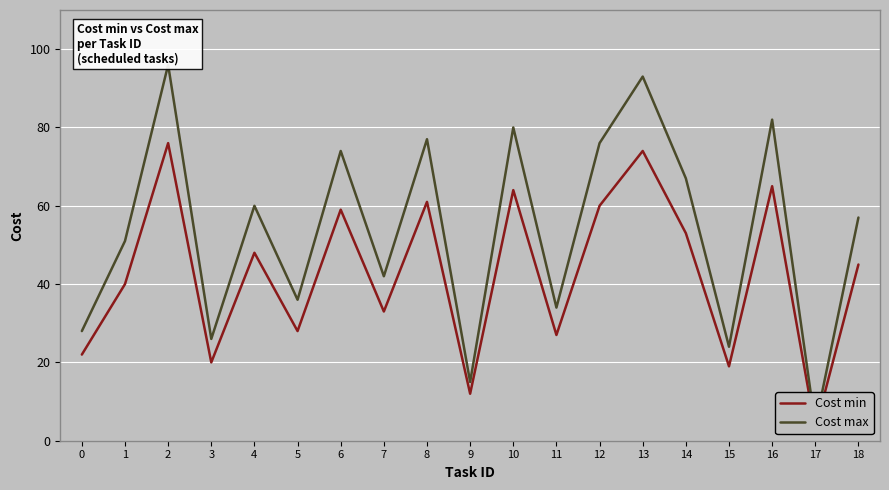

List the labels in order of Cost min value, smallest first.

17, 9, 15, 3, 0, 11, 5, 7, 1, 18, 4, 14, 6, 12, 8, 10, 16, 13, 2